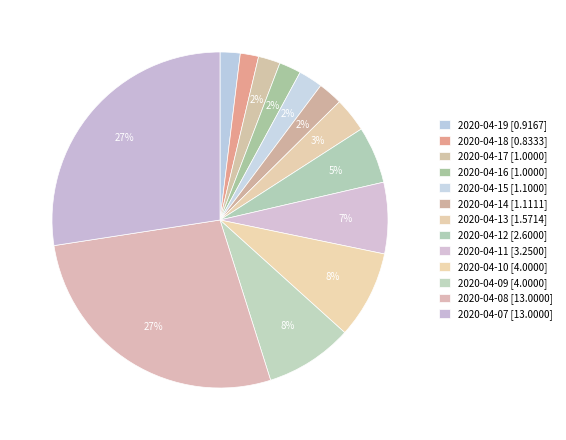

What percentage is the 2020-04-07 slice, to the nearest percent?

27%